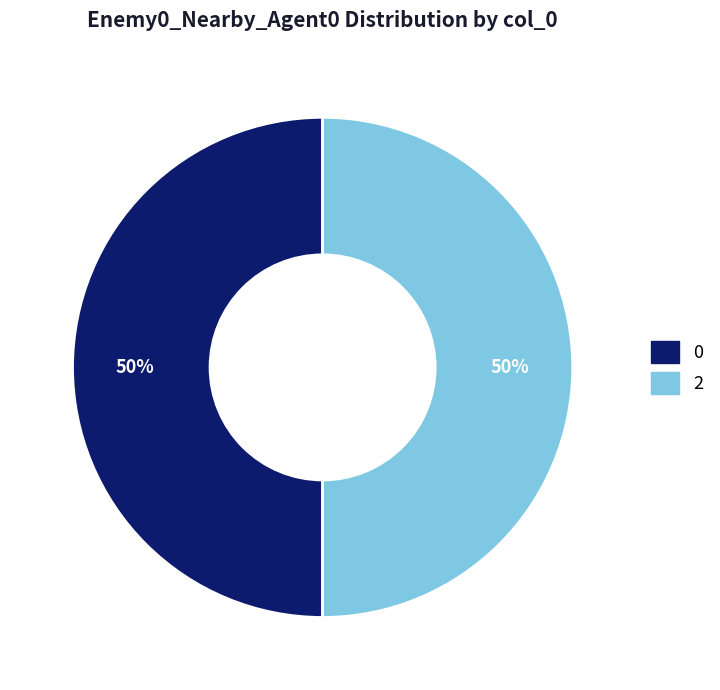

To the nearest percent, what is the average slice percentage?

50%